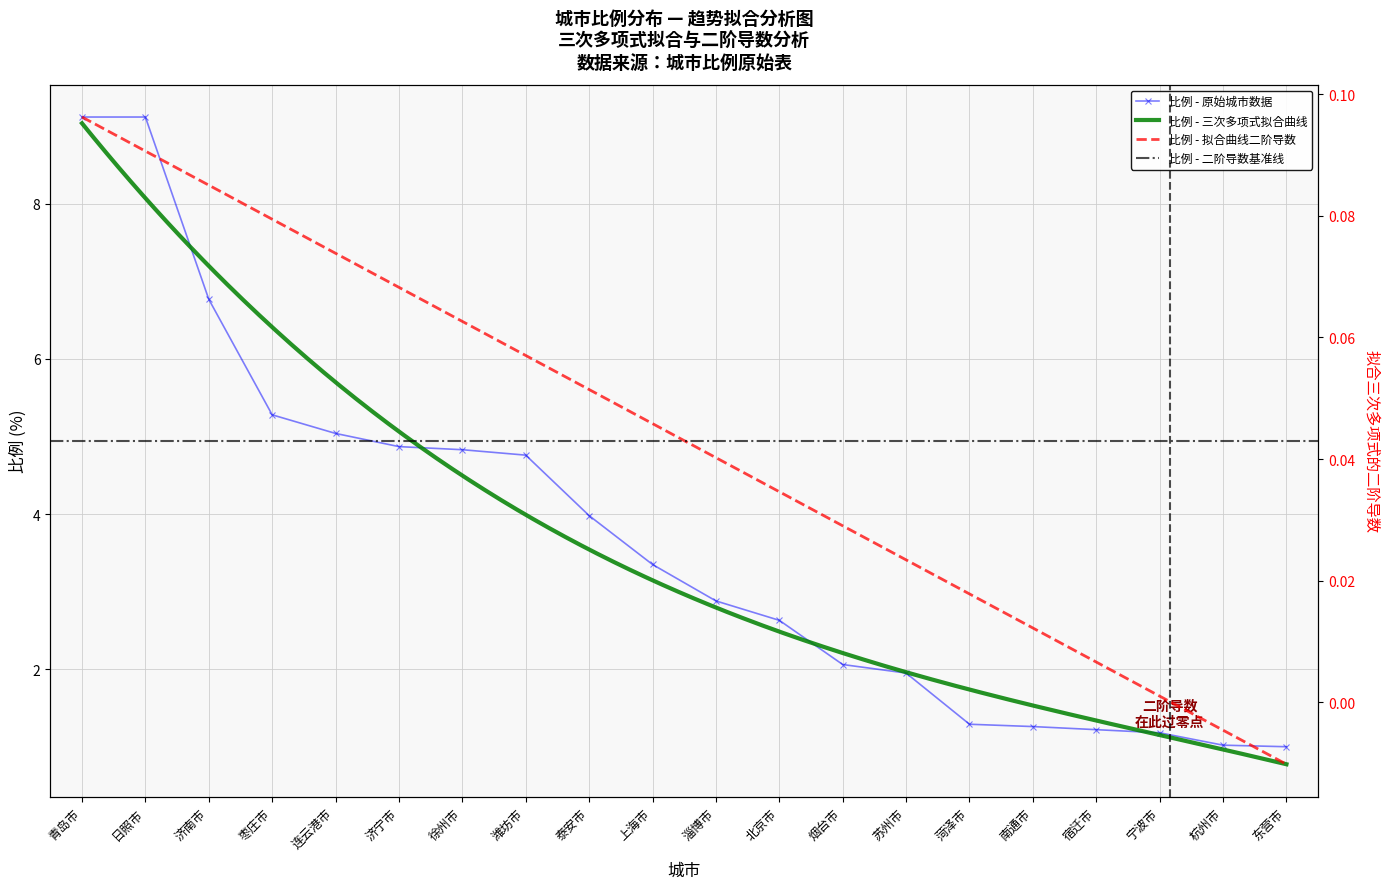

What position from the right is 济宁市?

15